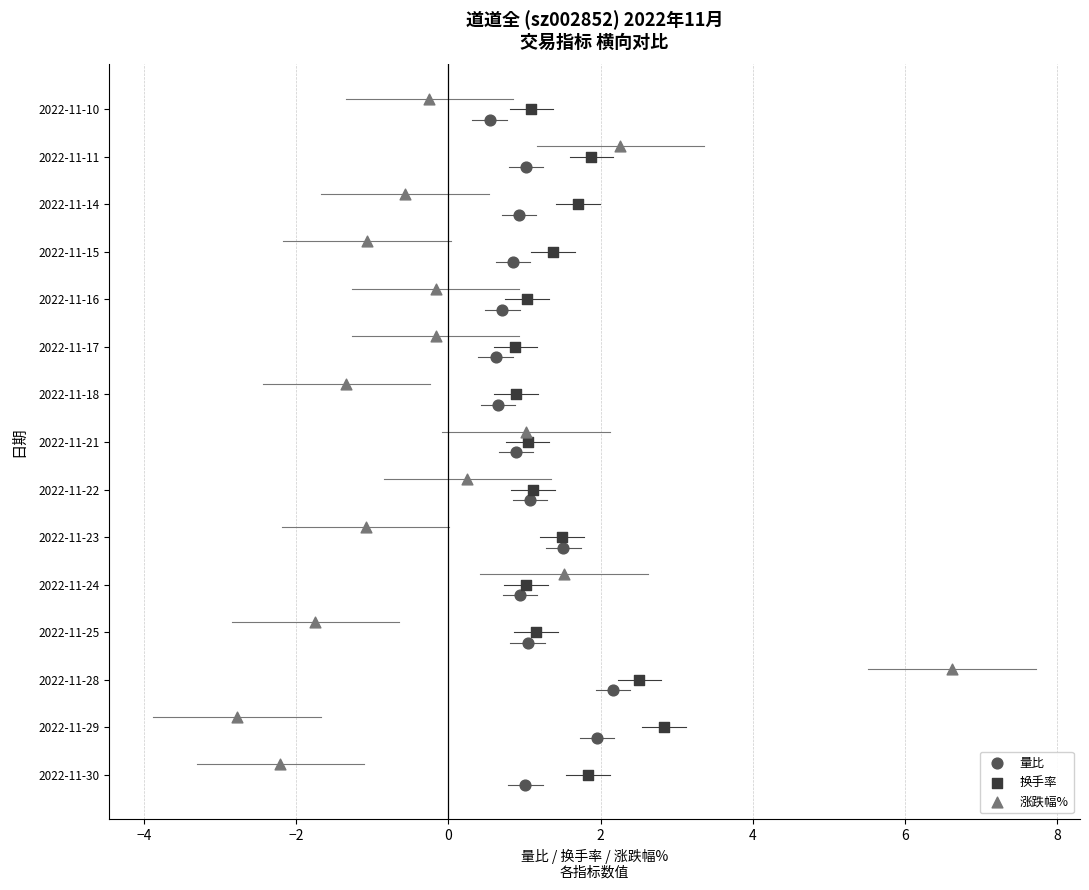

What are all the series names shown in the legend?

量比, 换手率, 涨跌幅%